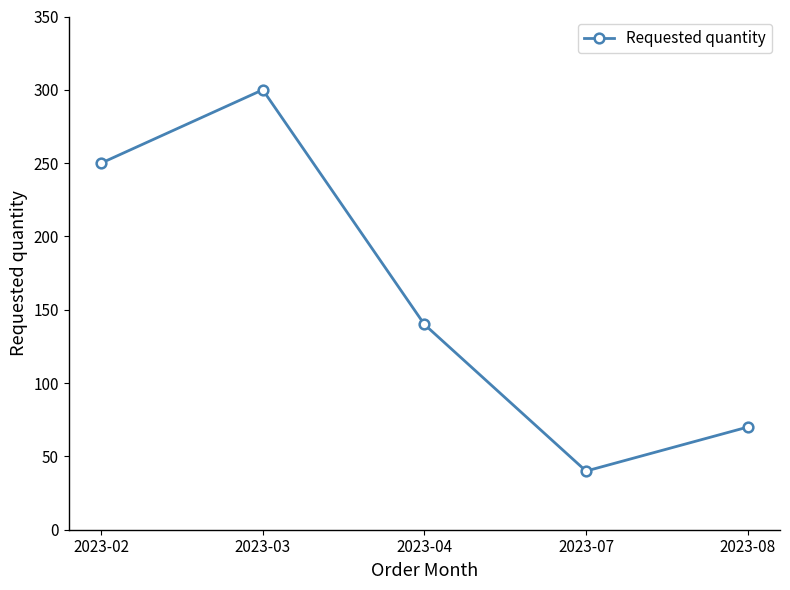

How many points are lower than both their immediate neighbors (excluding endpoints)?

1